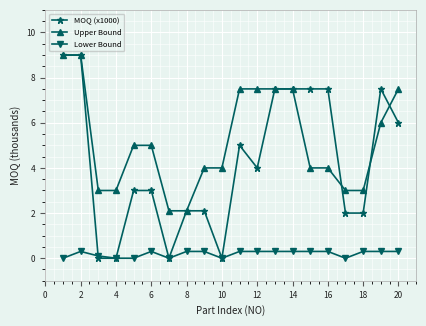

True or false: Lower Bound and Upper Bound intersect in this chart.

False